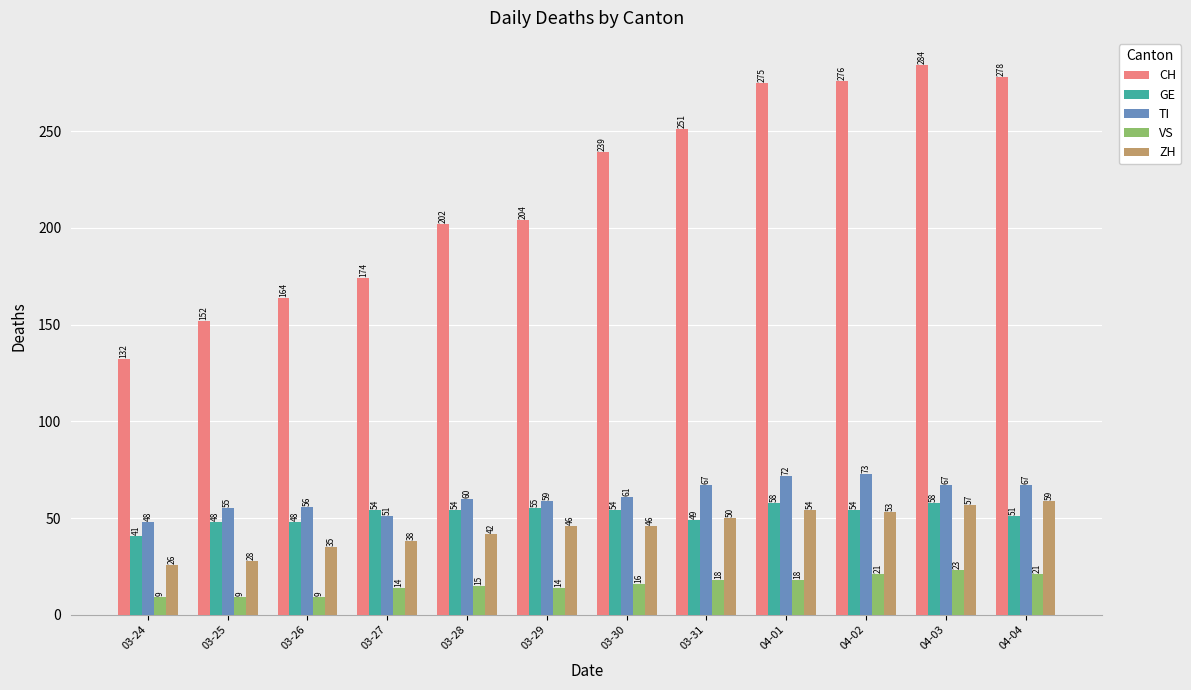

What is the total value across all series at 03-24?

256